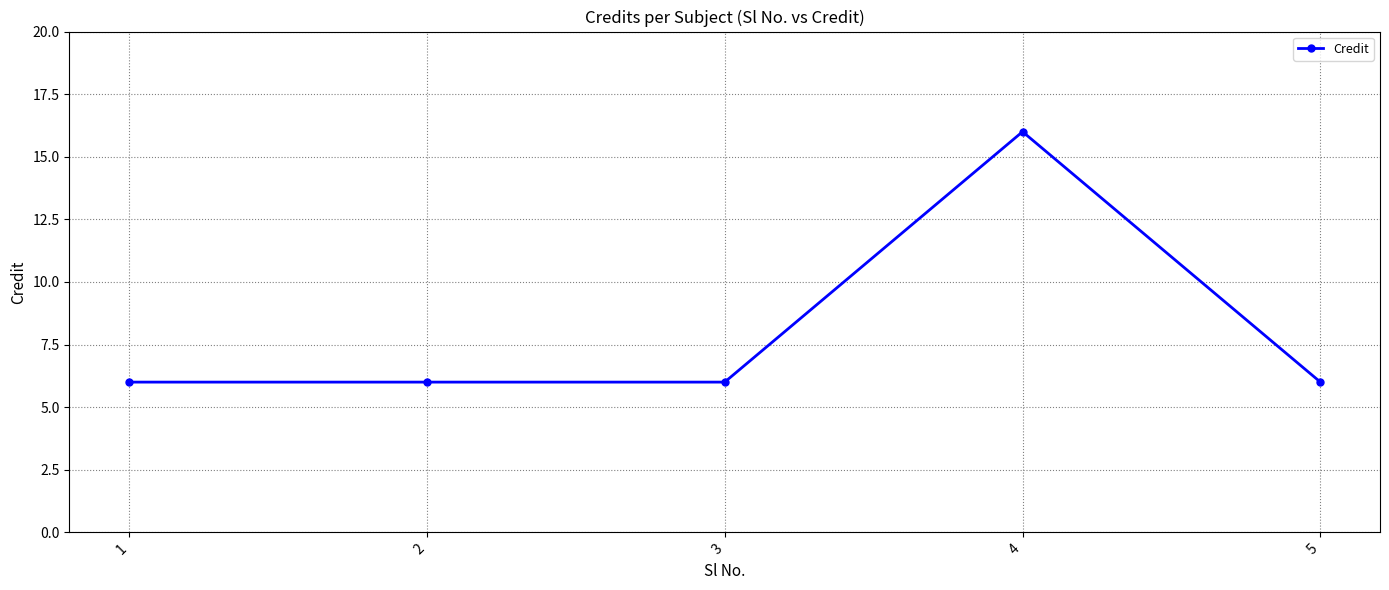

Is this an area chart (filled region under the line)?

No